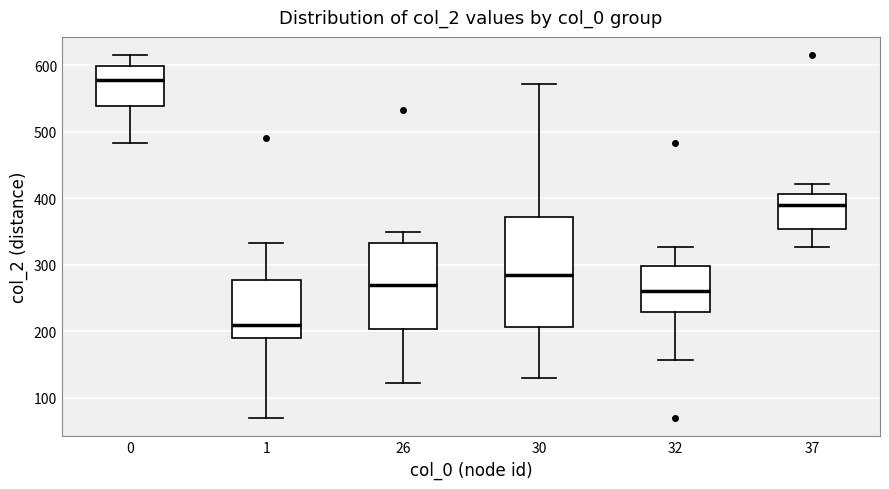

Reading left to right, read every box against the y-axis: the position of its median line, the range the box covers, and the ends of its whiskers. The values are not printed on the chart, so give them approximately, as read against the axis.

0: median 580, box 540 to 600, whiskers 480 to 620
1: median 210, box 190 to 280, whiskers 70 to 330
26: median 270, box 200 to 330, whiskers 120 to 350
30: median 290, box 210 to 370, whiskers 130 to 570
32: median 260, box 230 to 300, whiskers 160 to 330
37: median 390, box 350 to 410, whiskers 330 to 420